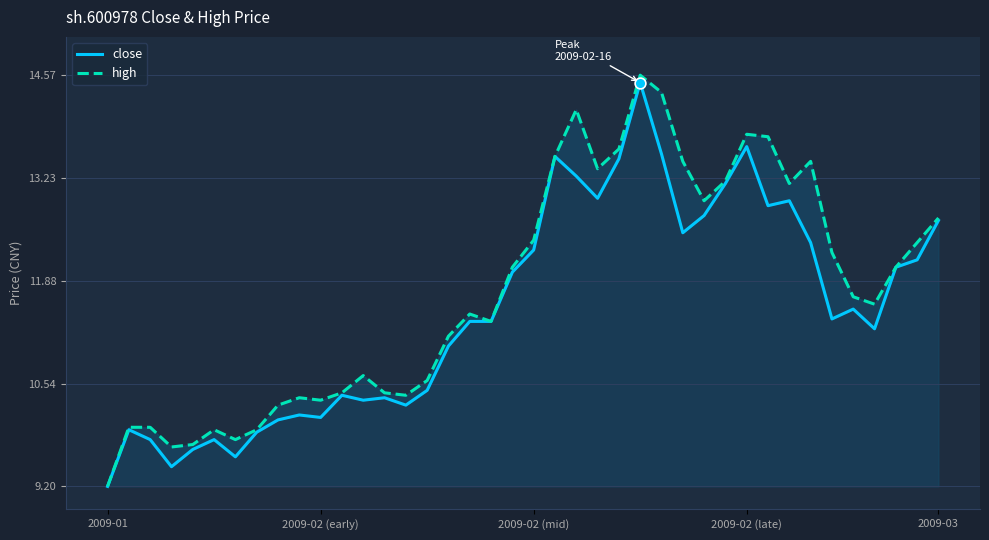

Which series has the largest total across all categories?

high